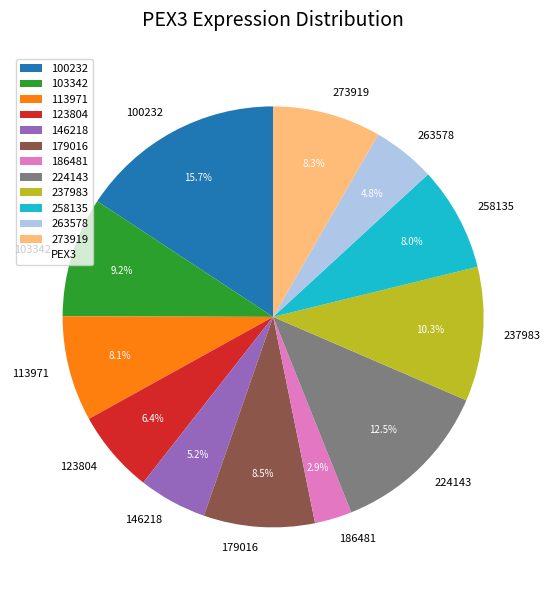

To the nearest percent, what percentage of the pie is 258135?

8%